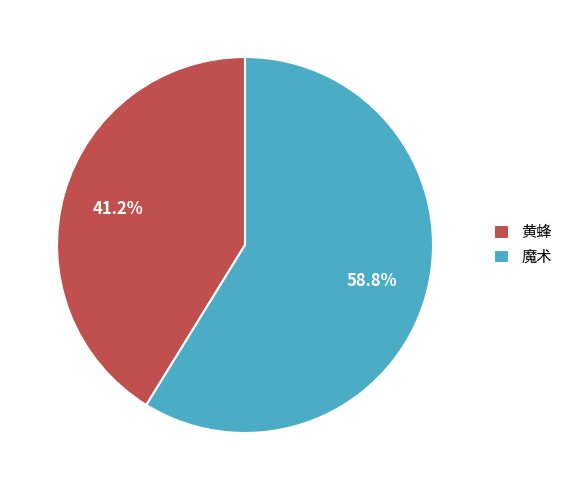

How much of the chart is everything except 黄蜂?

58.8%